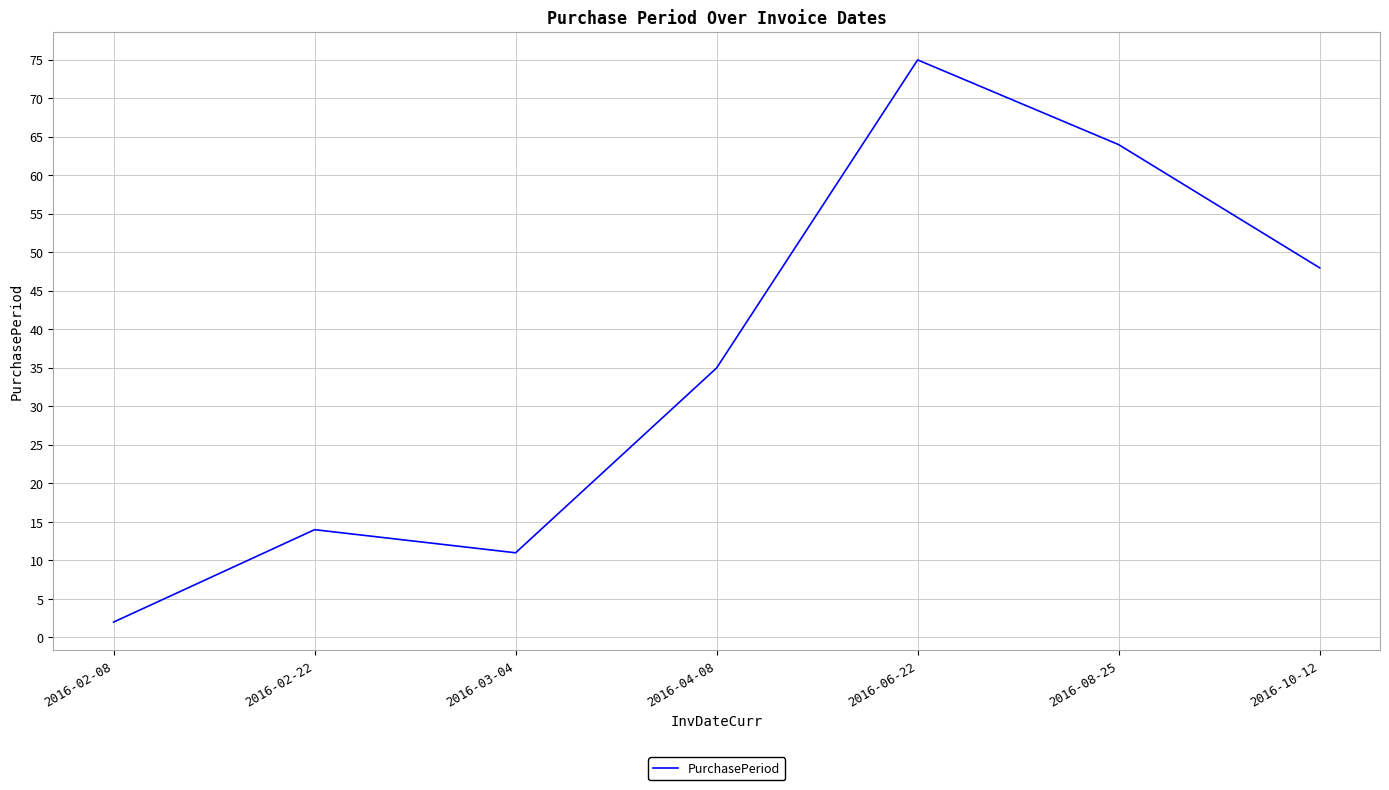

What is the difference between the maximum and minimum values?

73